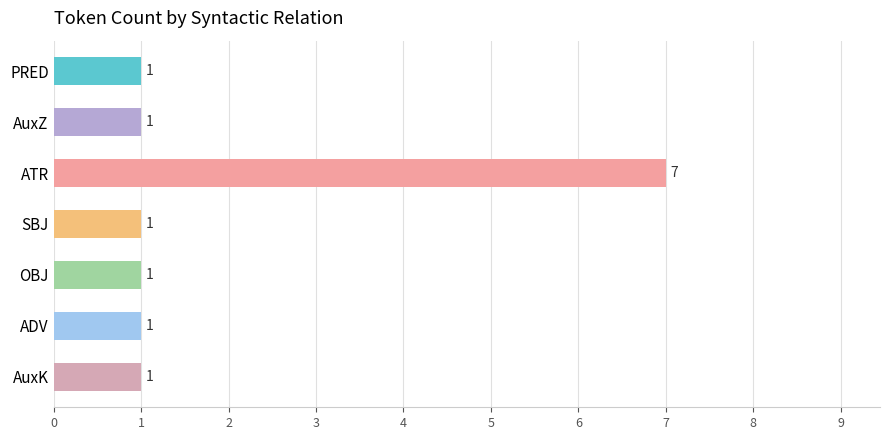

What is the label of the 1st bar from the bottom?

AuxK